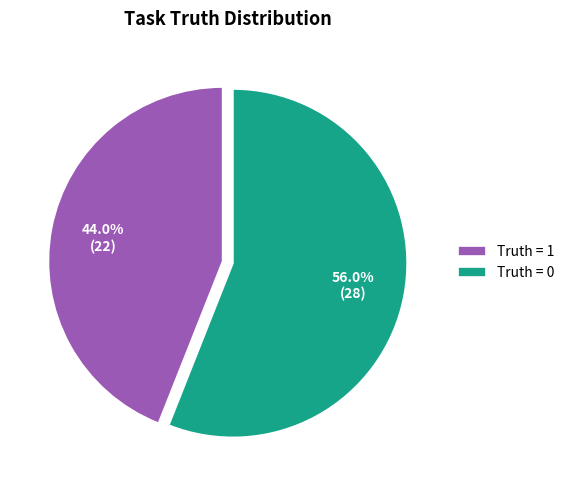

Approximately how many times larger is the value at Truth = 0 compared to Truth = 1?

1.3